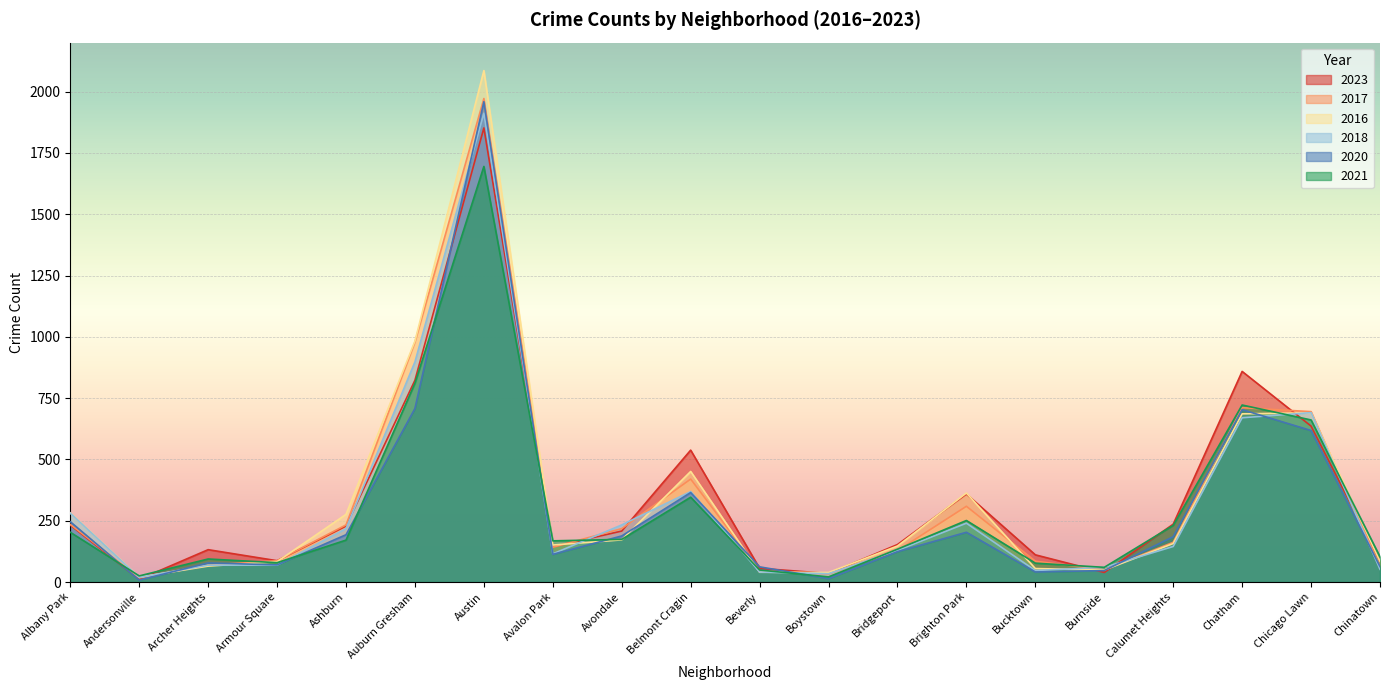

How many data points does each series have?

20